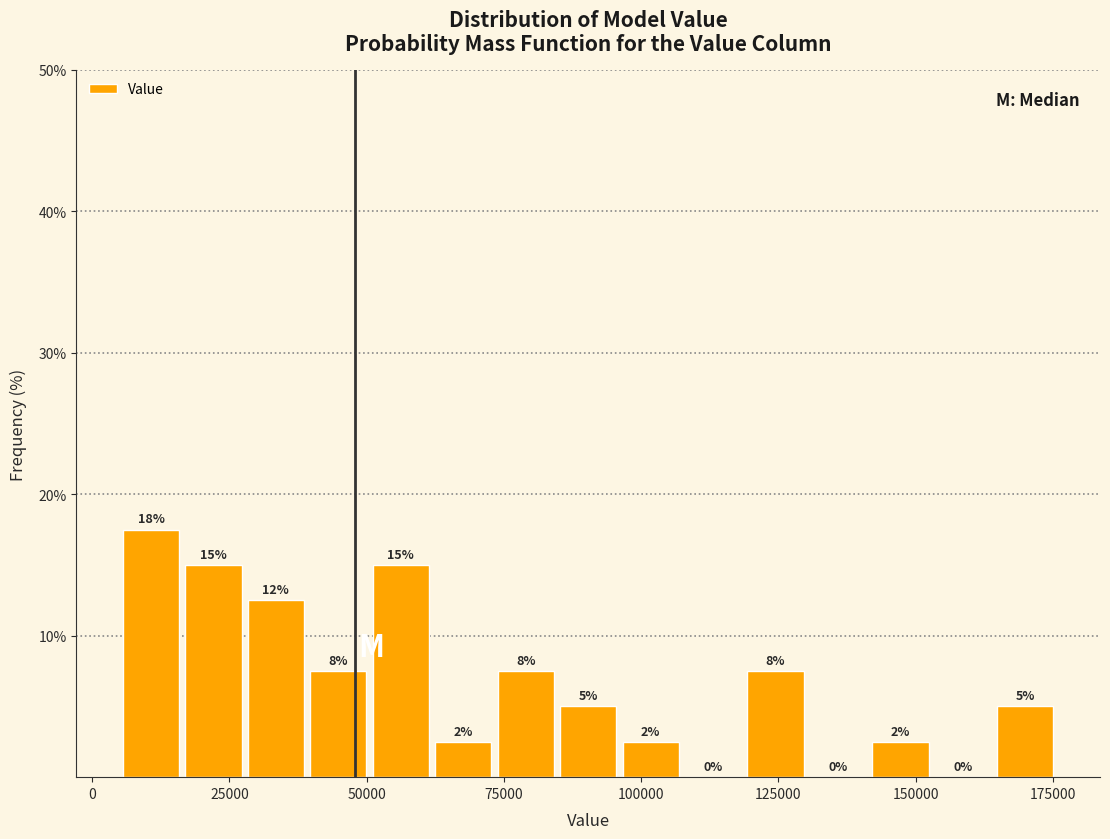

Around what value on the x-axis is the tallest bar? Give the approximate position of its centre, as read against the axis.

10000